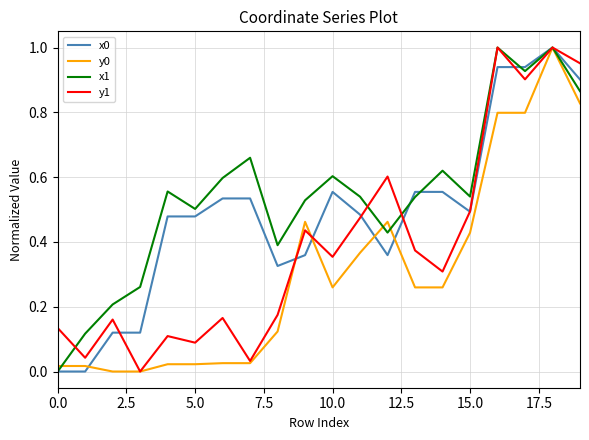

Which series has the largest total across all categories?

x1